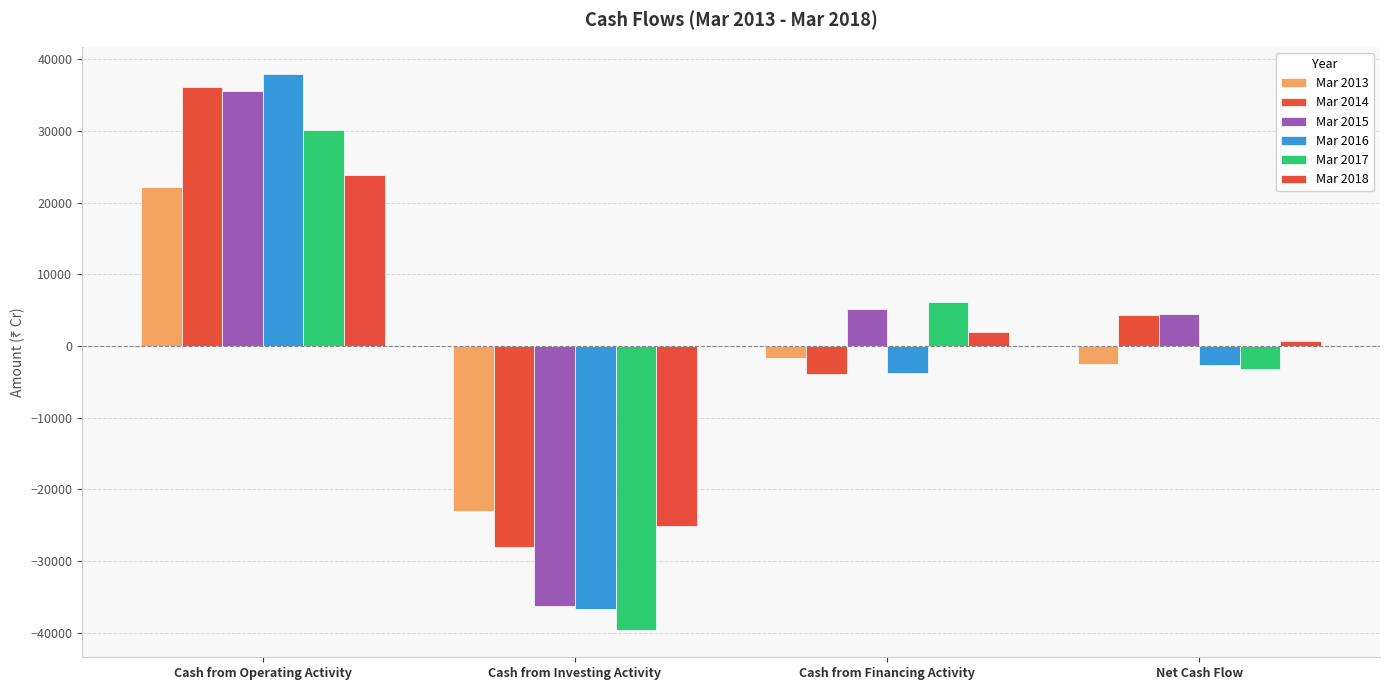

The Mar 2015 series shows 2451 at Cash from Financing Activity. True or false?

False